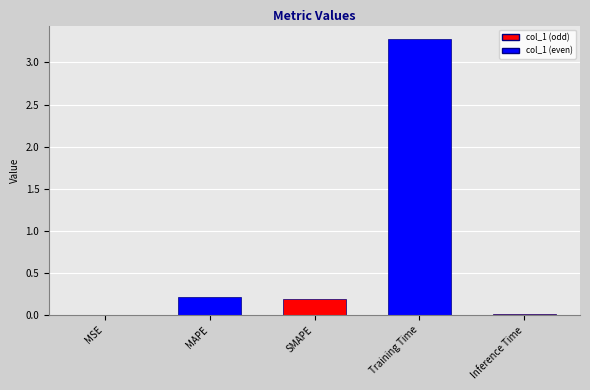

Is it true that the value at SMAPE is 0.3?

False